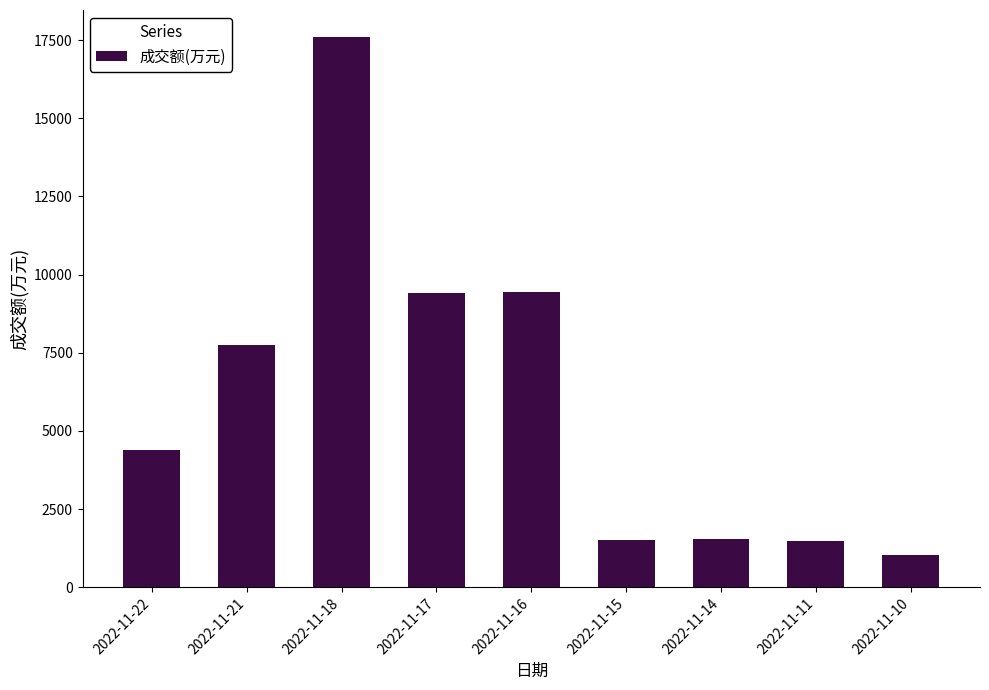

The value at 2022-11-21 is 3823. True or false?

False